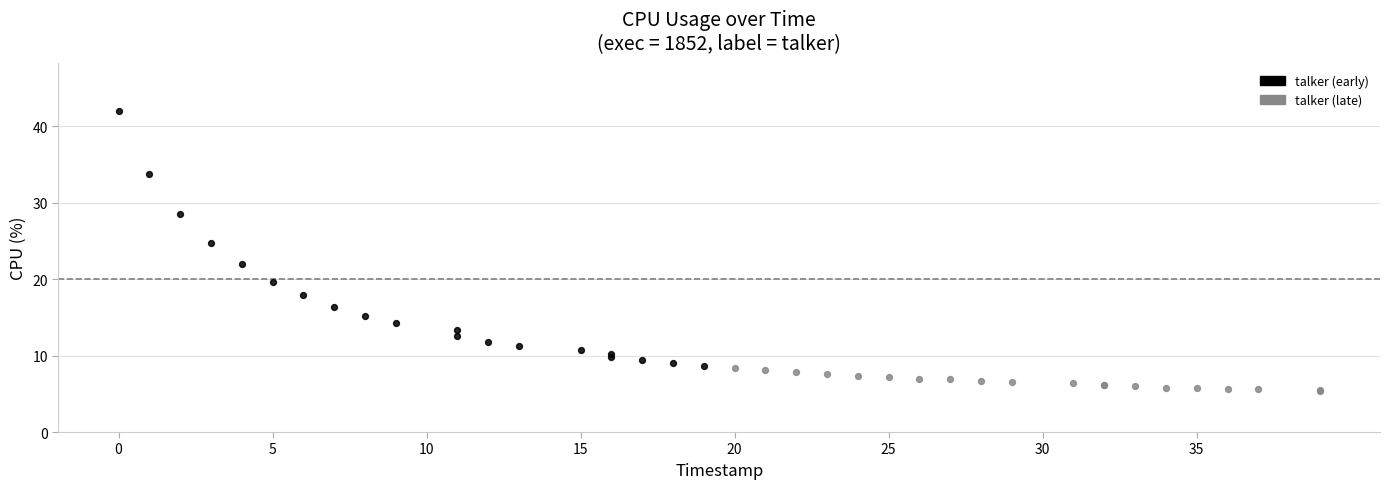

Which series contains the lowest Y value?

talker (late)